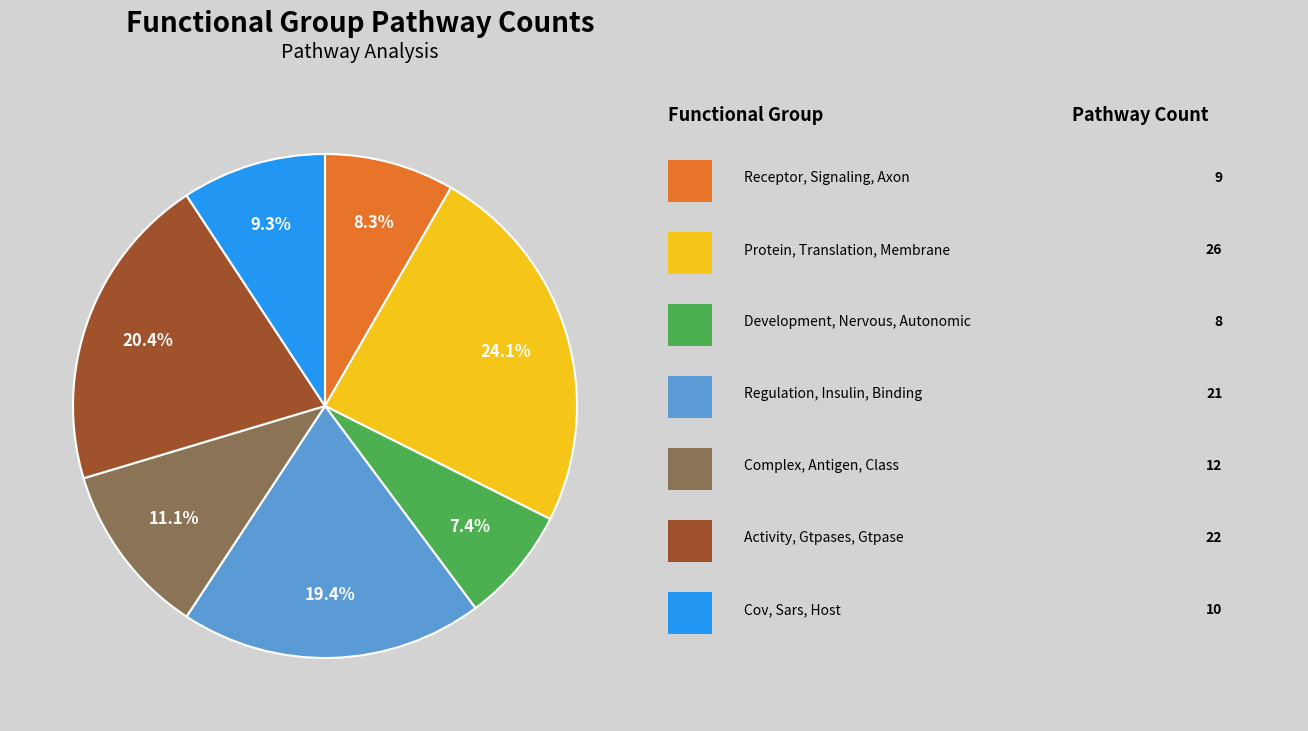

Is there any slice that represents more than half of the pie?

No